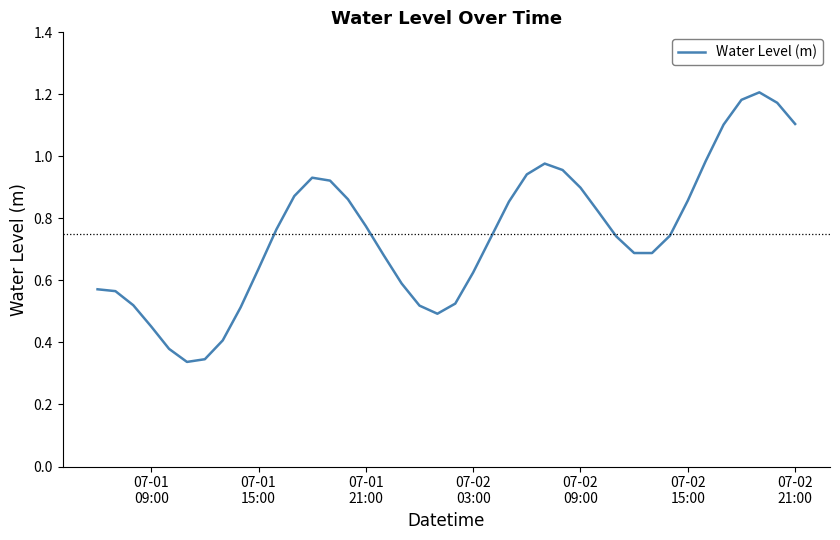

Reading right to left, extract all data points from this chart.

1.1	1.2	1.2	1.2	1.1	1.0	0.9	0.7	0.7	0.7	0.7	0.8	0.9	1.0	1.0	0.9	0.9	0.7	0.6	0.5	0.5	0.5	0.6	0.7	0.8	0.9	0.9	0.9	0.9	0.8	0.6	0.5	0.4	0.3	0.3	0.4	0.5	0.5	0.6	0.6